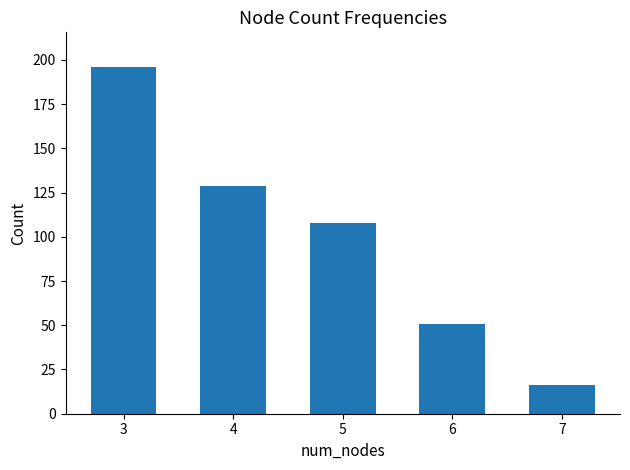

How many distinct data groups are displayed?

1